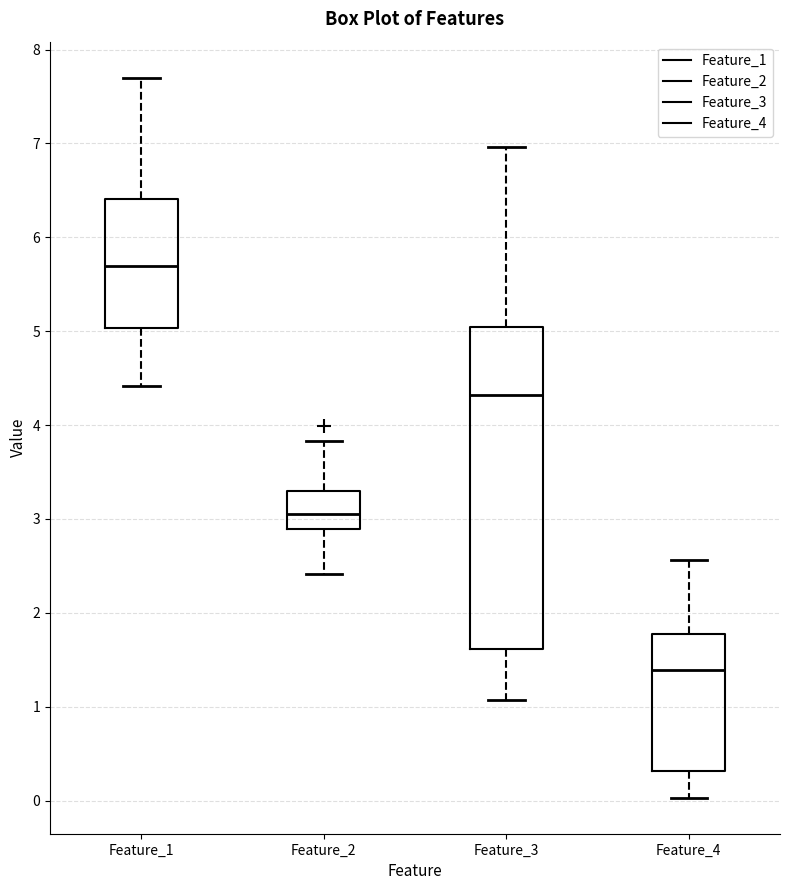

Reading left to right, read every box against the y-axis: the position of its median line, the range the box covers, and the ends of its whiskers. The values are not printed on the chart, so give them approximately, as read against the axis.

Feature_1: median 5.7, box 5.0 to 6.4, whiskers 4.4 to 7.7
Feature_2: median 3.1, box 2.9 to 3.3, whiskers 2.4 to 3.8
Feature_3: median 4.3, box 1.6 to 5.0, whiskers 1.1 to 7.0
Feature_4: median 1.4, box 0.3 to 1.8, whiskers 0.0 to 2.6